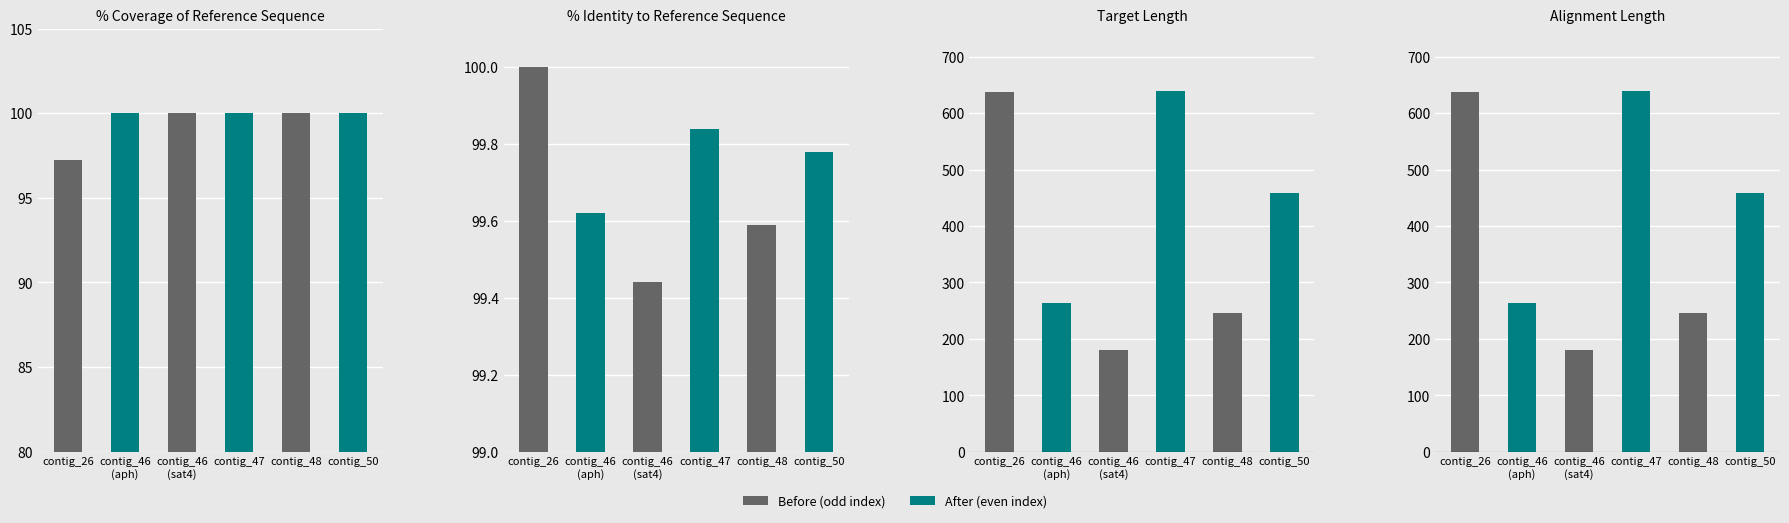

At how many categories does at least one series exceed 428?

3